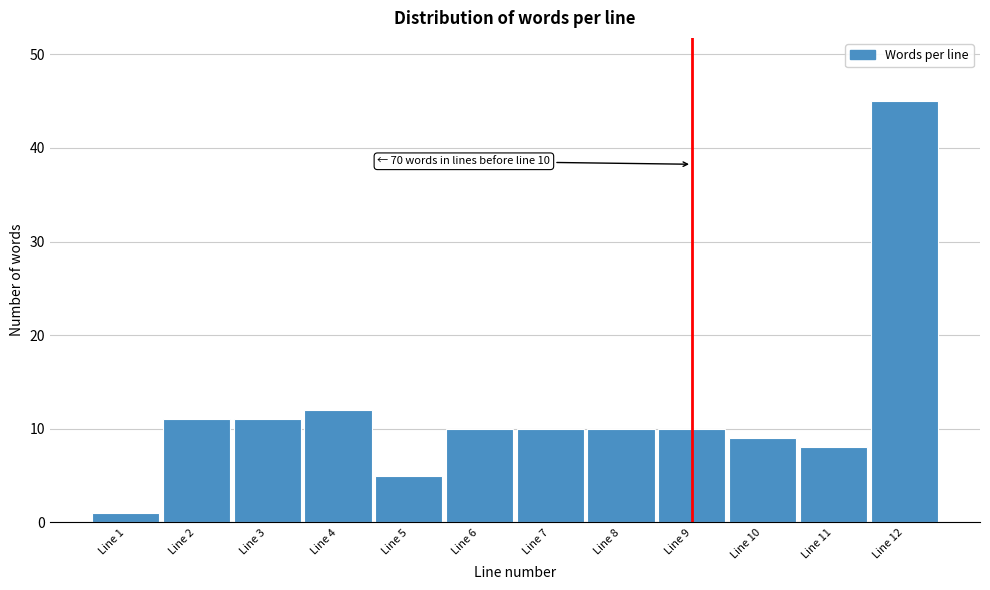

Reading right to left, extract all data points from this chart.

45	8	9	10	10	10	10	5	12	11	11	1